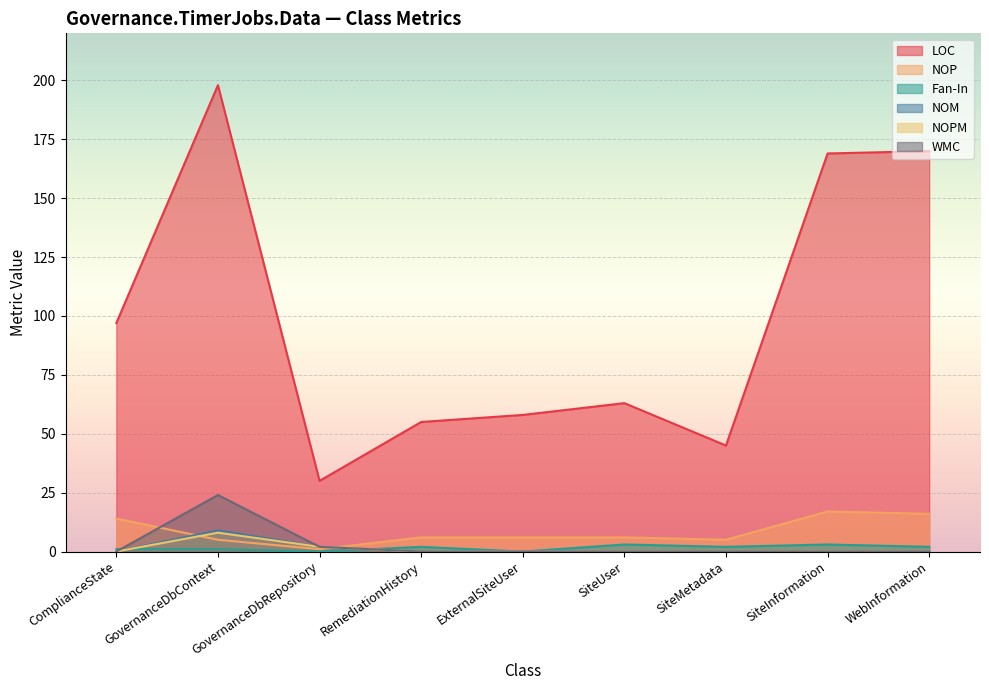

At which label does Fan-In reach its minimum?

GovernanceDbRepository